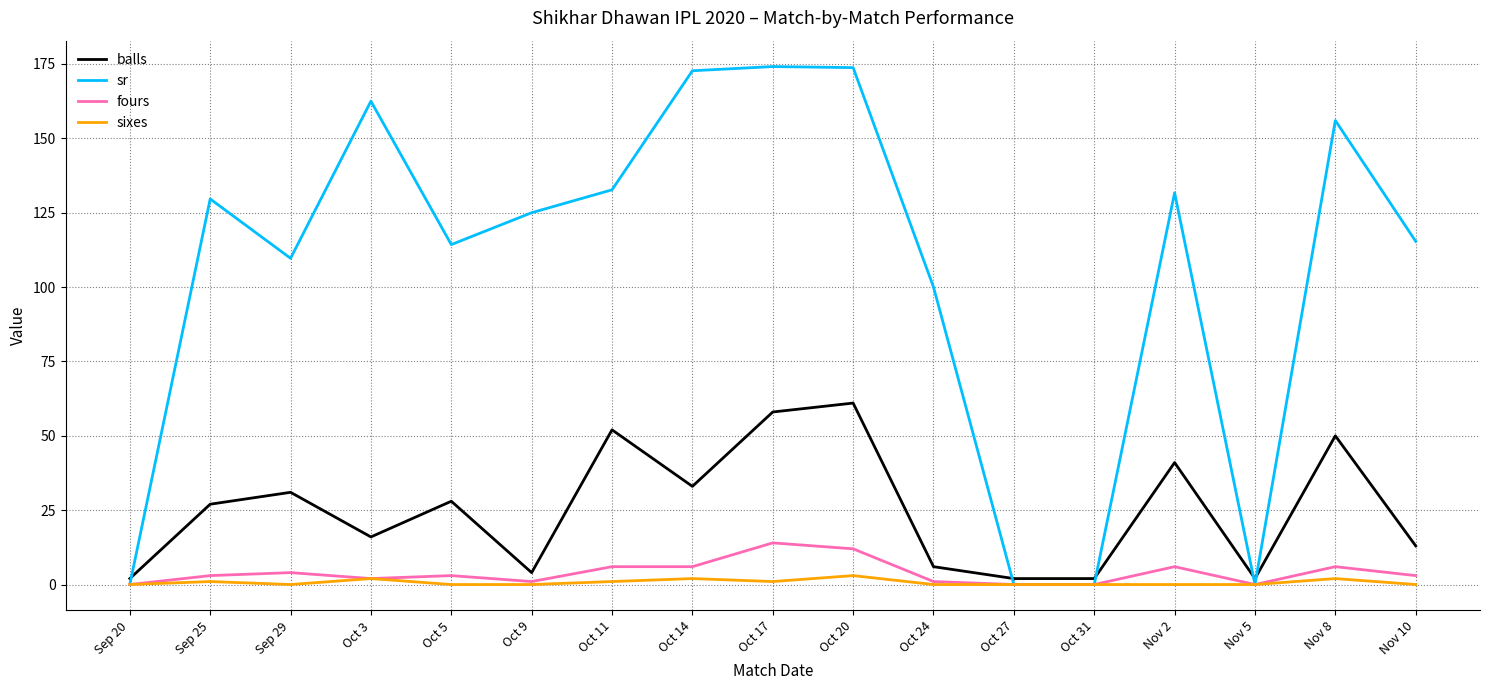

What position from the right is Nov 8?

2